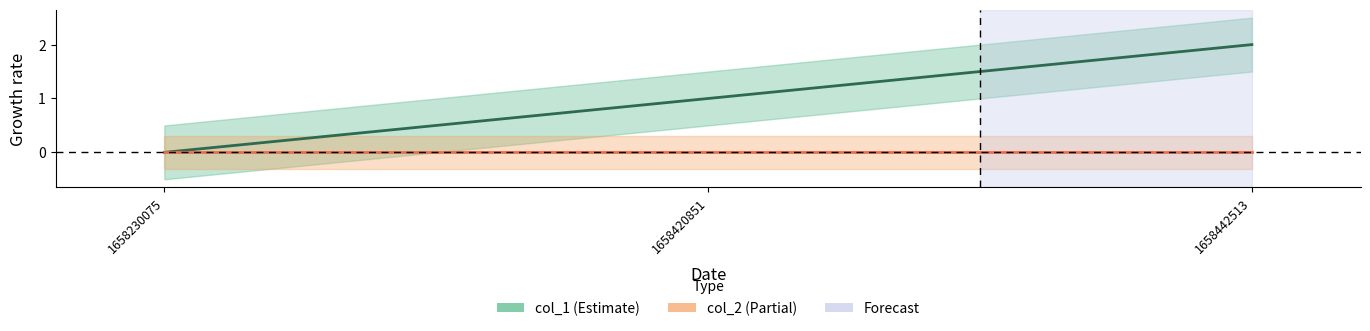

Does the chart have visible grid lines?

No